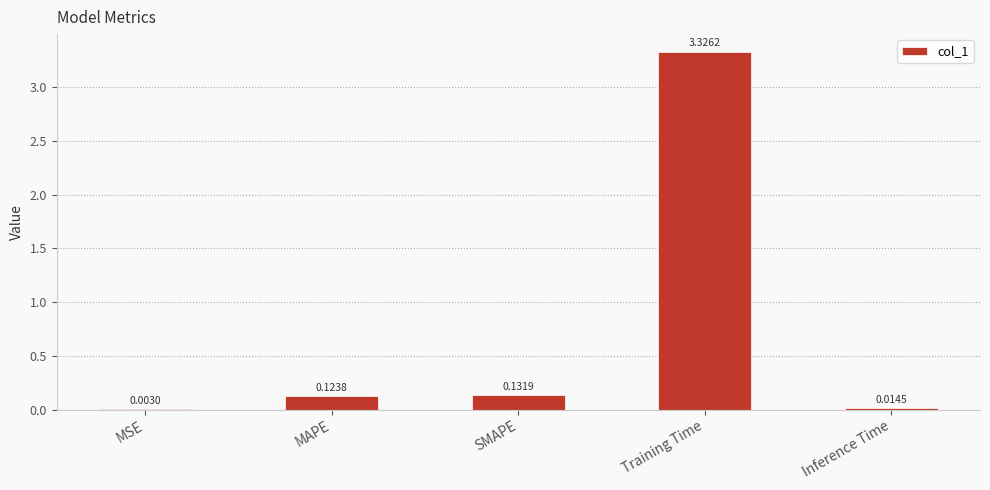

Which label corresponds to the largest value in the chart?

Training Time